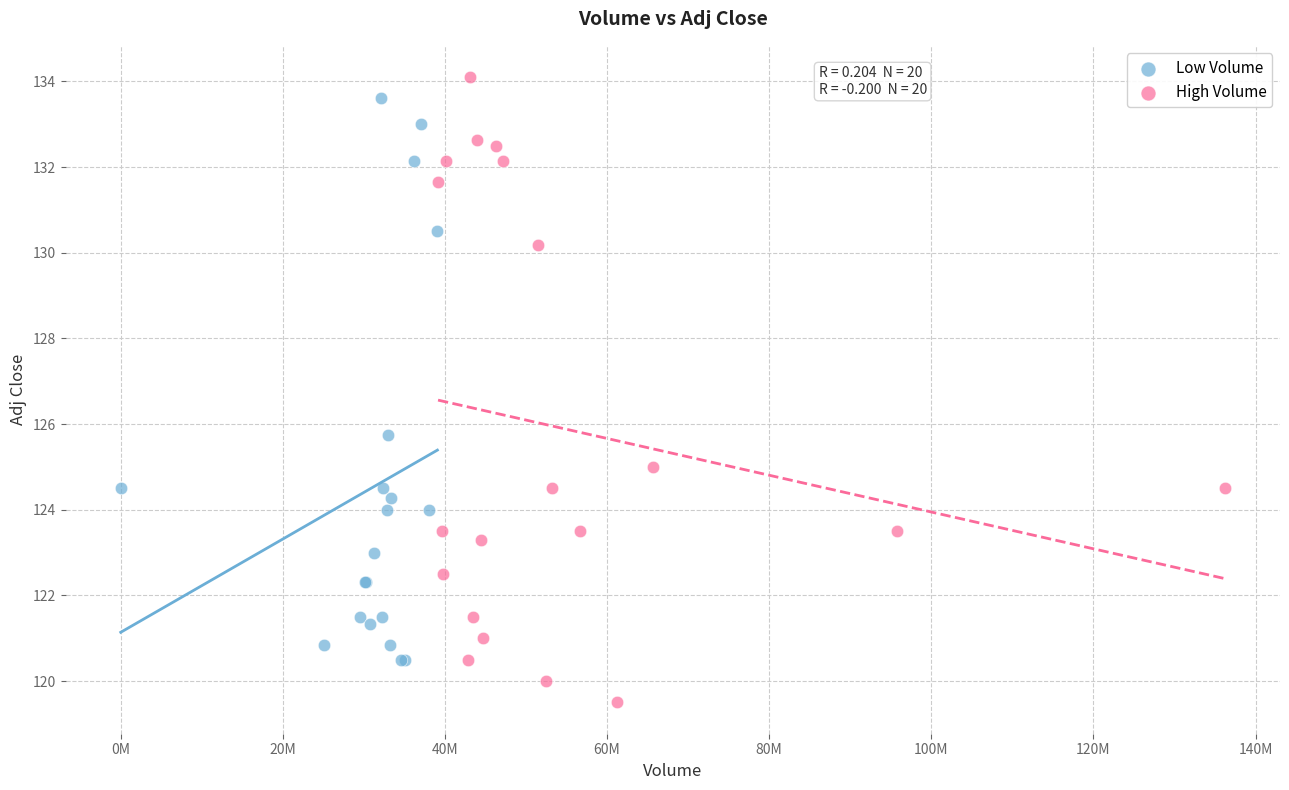

Which series reaches the maximum Y coordinate?

High Volume